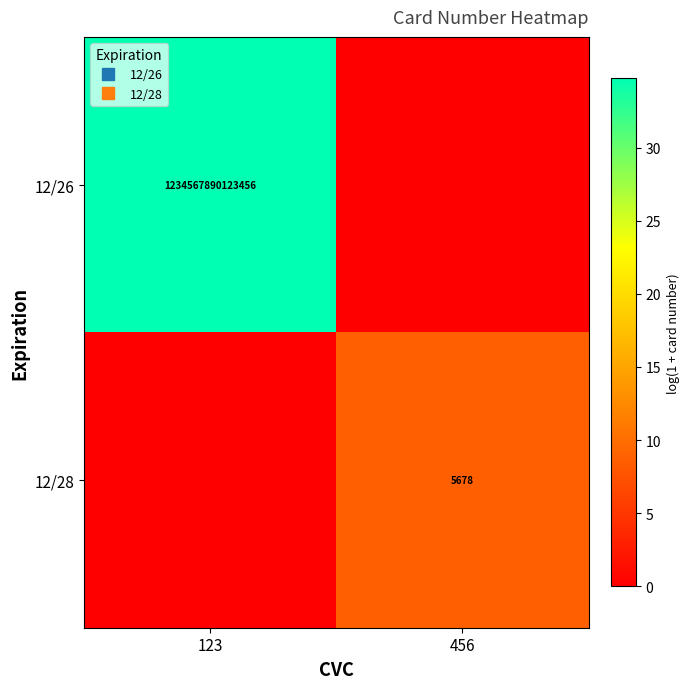

Where is 12/28 nearest to the value 4?

123